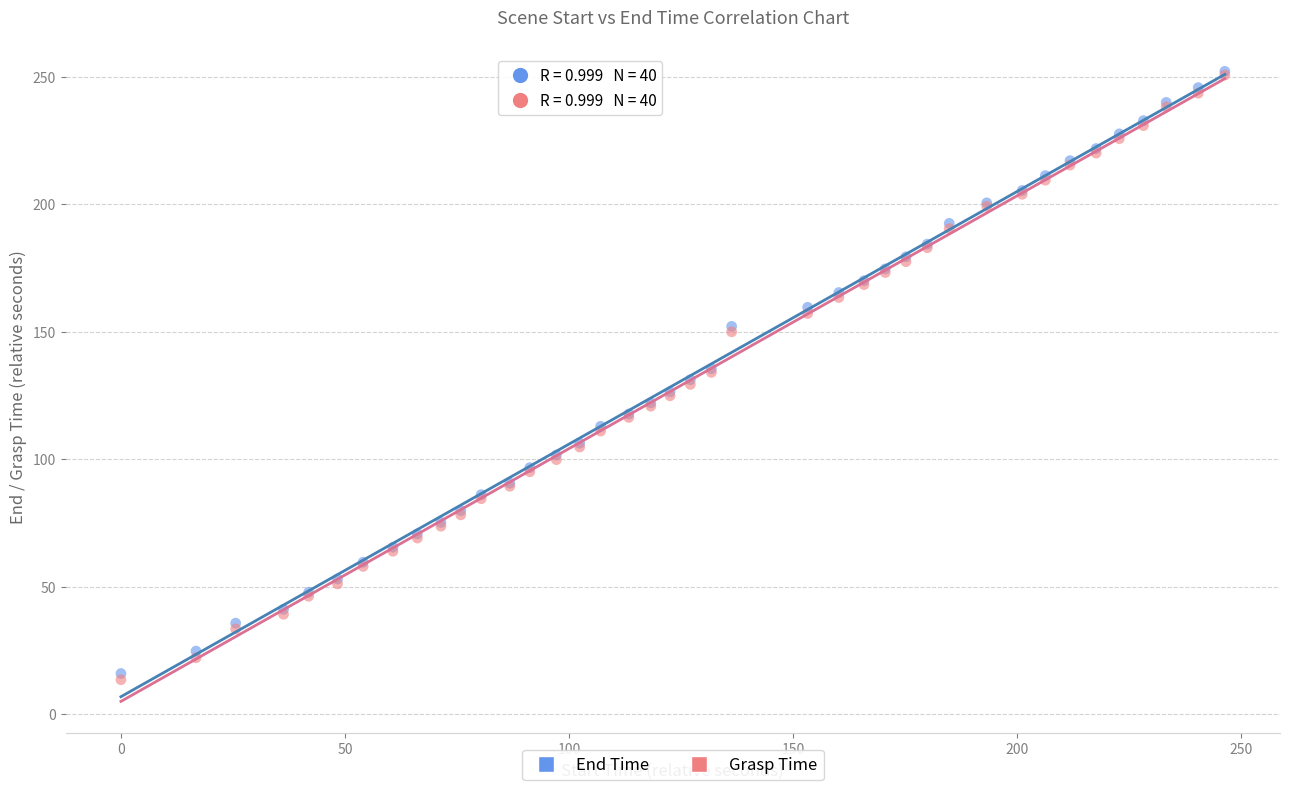

What are all the series names shown in the legend?

End Time, Grasp Time